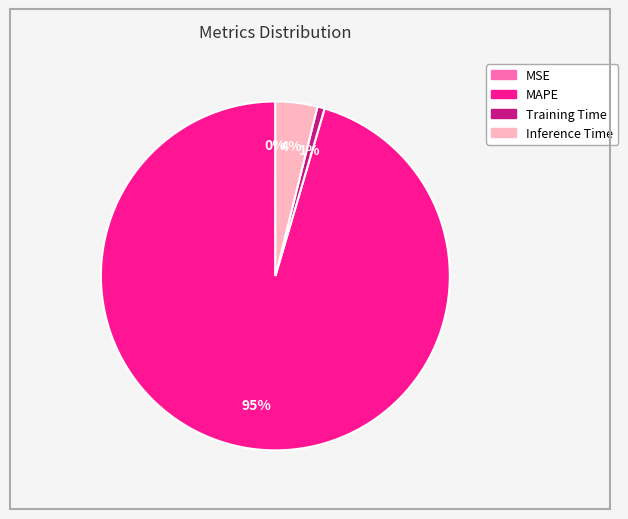

What percentage is the Inference Time slice, to the nearest percent?

4%